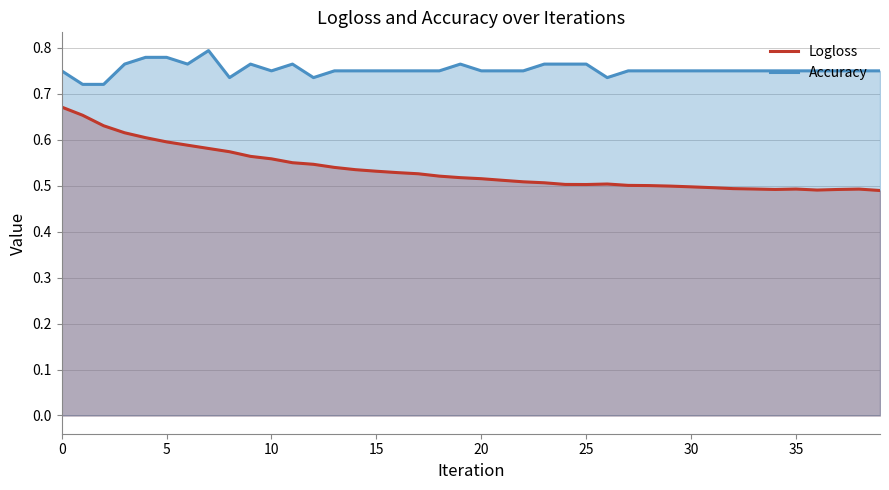

True or false: Accuracy and Logloss intersect in this chart.

False